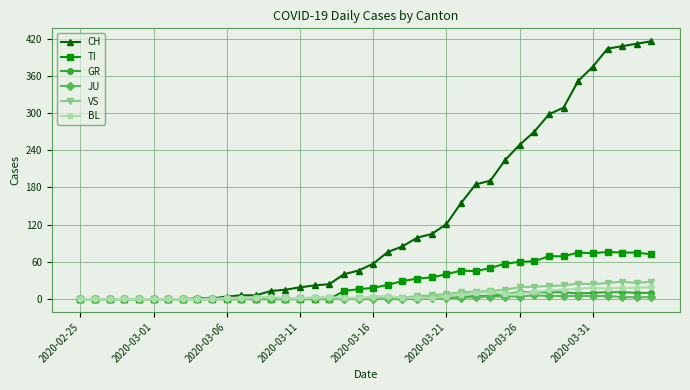

How many lines are shown in the chart?

6